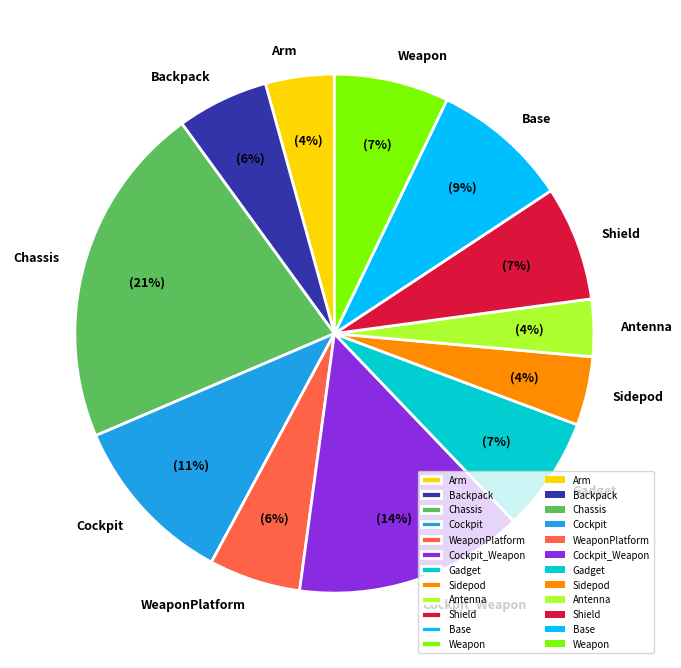

Is the sum of Base and Gadget greater than half?

No